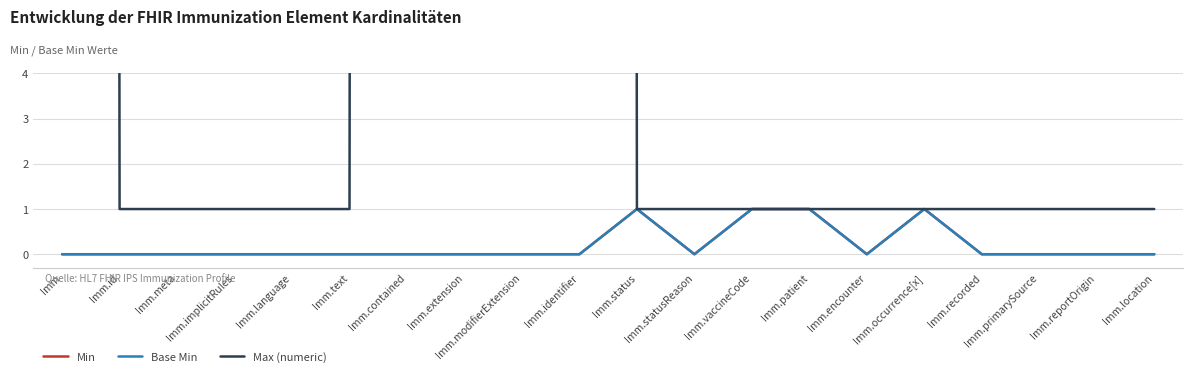

Reading left to right, transcribe all the data shown in this chart.

Min: Imm=0	Imm.id=0	Imm.meta=0	Imm.implicitRules=0	Imm.language=0	Imm.text=0	Imm.contained=0	Imm.extension=0	Imm.modifierExtension=0	Imm.identifier=0	Imm.status=1	Imm.statusReason=0	Imm.vaccineCode=1	Imm.patient=1	Imm.encounter=0	Imm.occurrence[x]=1	Imm.recorded=0	Imm.primarySource=0	Imm.reportOrigin=0	Imm.location=0
Base Min: Imm=0	Imm.id=0	Imm.meta=0	Imm.implicitRules=0	Imm.language=0	Imm.text=0	Imm.contained=0	Imm.extension=0	Imm.modifierExtension=0	Imm.identifier=0	Imm.status=1	Imm.statusReason=0	Imm.vaccineCode=1	Imm.patient=1	Imm.encounter=0	Imm.occurrence[x]=1	Imm.recorded=0	Imm.primarySource=0	Imm.reportOrigin=0	Imm.location=0
Max (numeric): Imm=999	Imm.id=1	Imm.meta=1	Imm.implicitRules=1	Imm.language=1	Imm.text=1	Imm.contained=999	Imm.extension=999	Imm.modifierExtension=999	Imm.identifier=999	Imm.status=1	Imm.statusReason=1	Imm.vaccineCode=1	Imm.patient=1	Imm.encounter=1	Imm.occurrence[x]=1	Imm.recorded=1	Imm.primarySource=1	Imm.reportOrigin=1	Imm.location=1